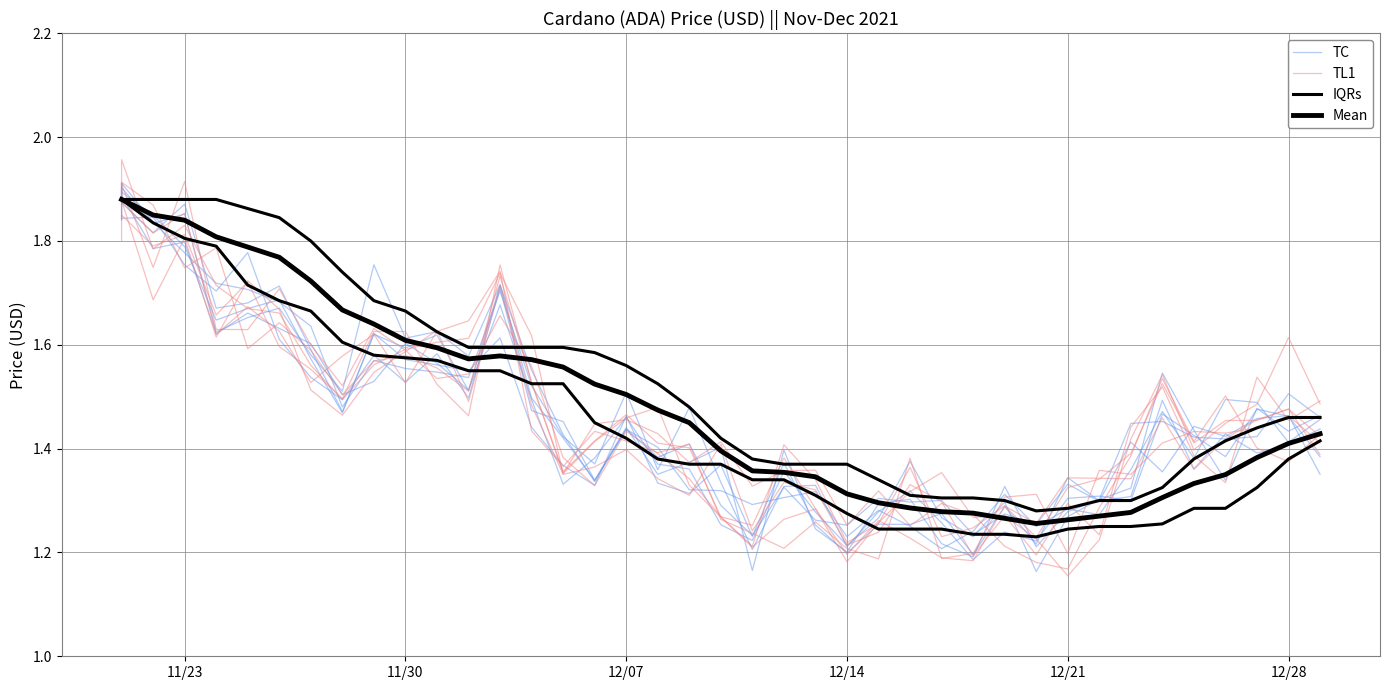

True or false: IQRs and TC cross at least once.

True